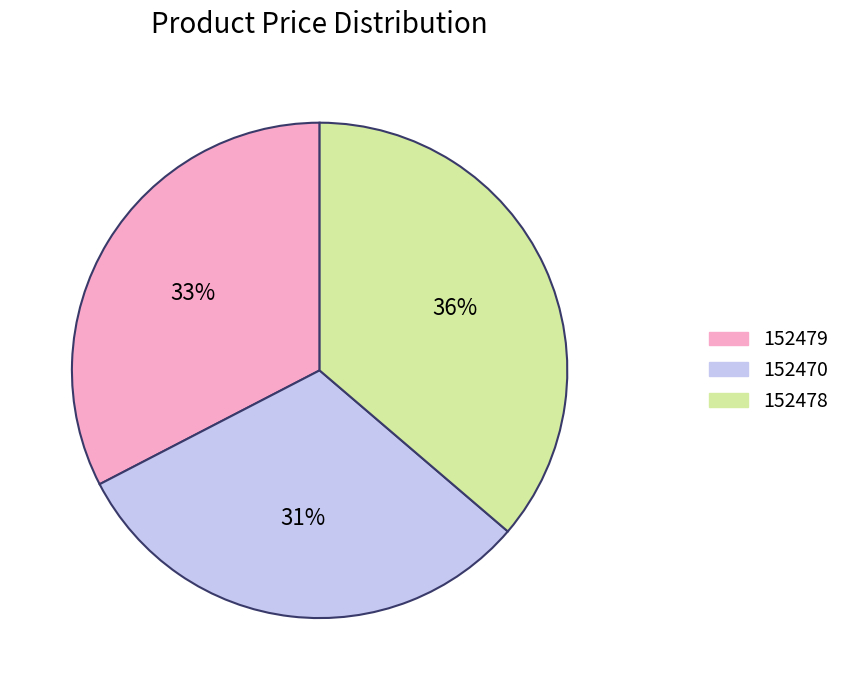

Approximately how many times larger is the value at 152478 compared to 152470?

1.2